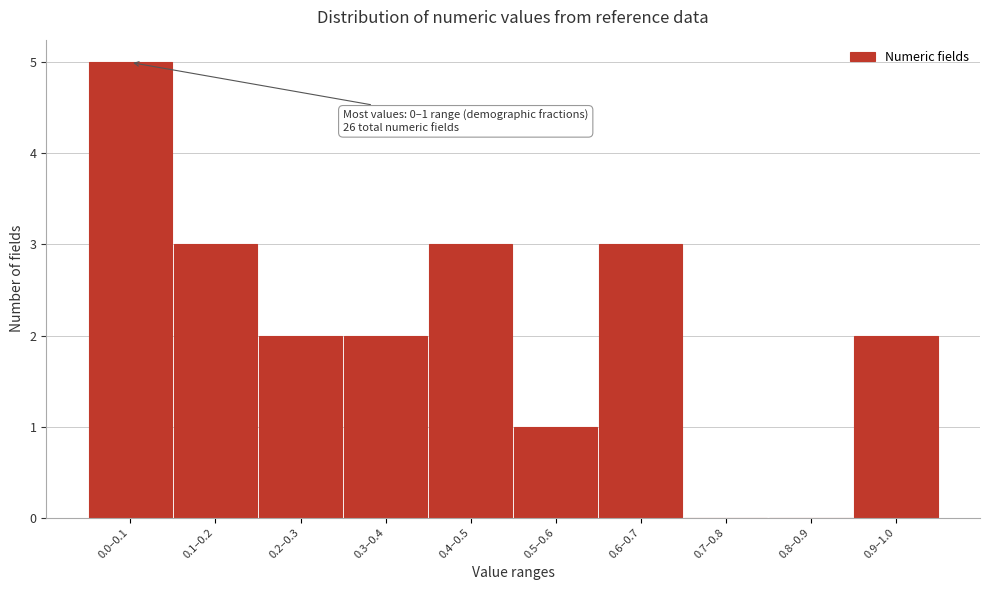

Reading right to left, transcribe all the data shown in this chart.

0.9–1.0=2	0.8–0.9=0	0.7–0.8=0	0.6–0.7=3	0.5–0.6=1	0.4–0.5=3	0.3–0.4=2	0.2–0.3=2	0.1–0.2=3	0.0–0.1=5